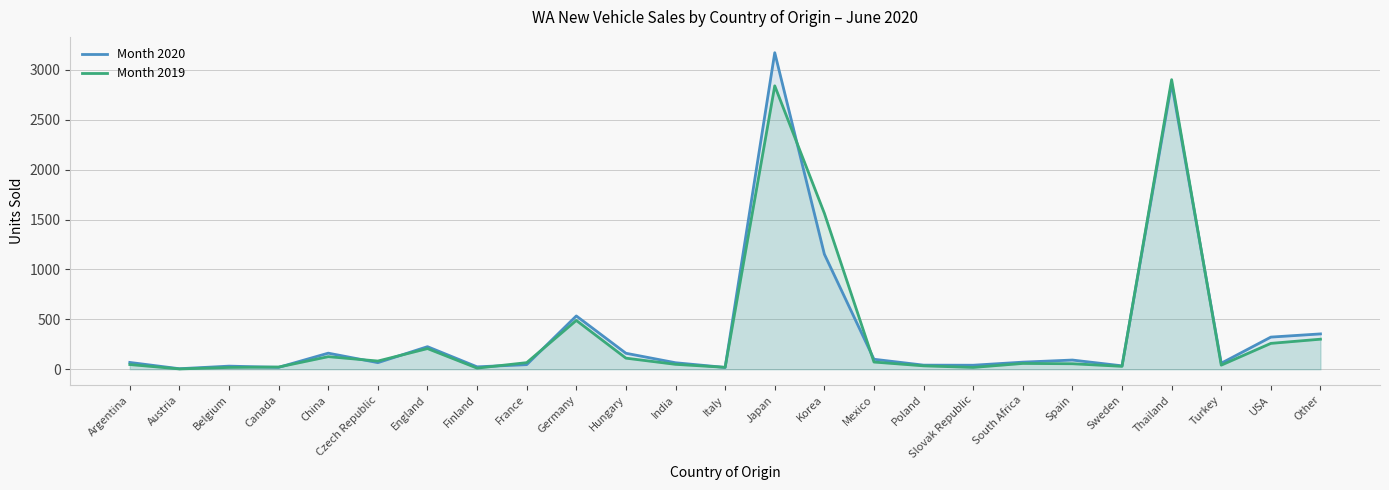

List the labels in order of Month 2019 value, largest first.

Thailand, Japan, Korea, Germany, Other, USA, England, China, Hungary, Czech Republic, Mexico, France, South Africa, Spain, India, Argentina, Turkey, Poland, Sweden, Canada, Italy, Belgium, Slovak Republic, Finland, Austria